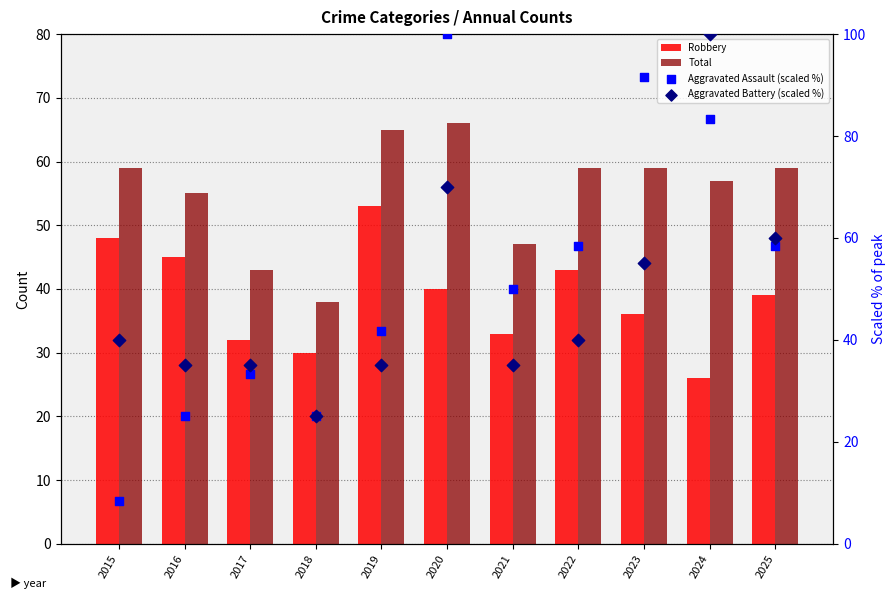

What is the total value across all series at 2019?

194.7